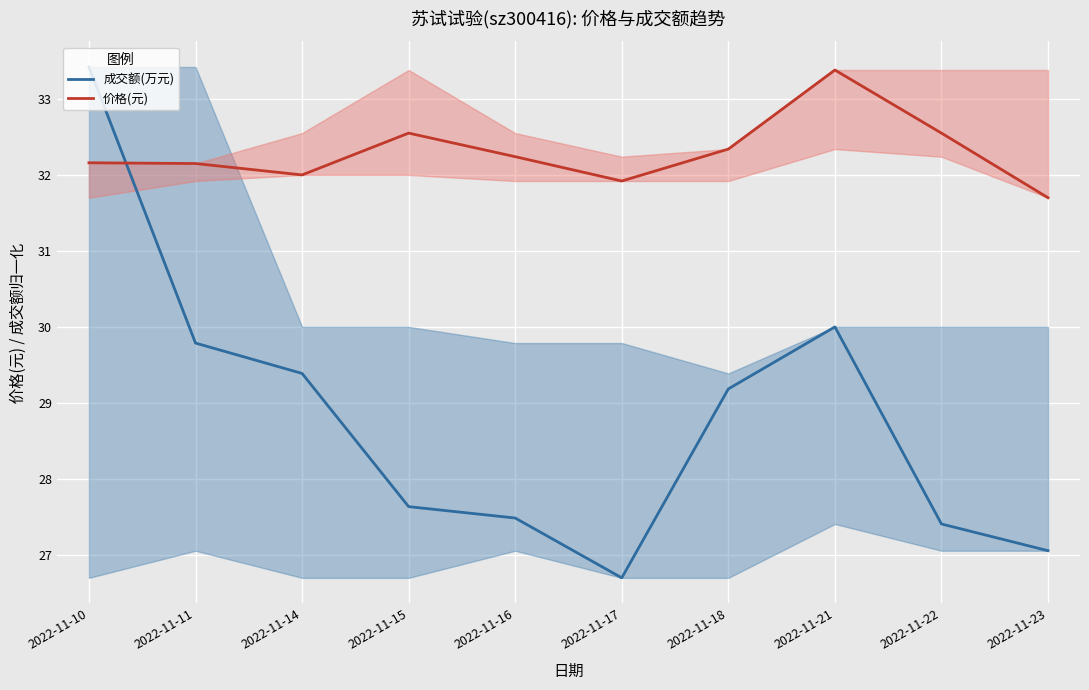

Which series changed the most between 2022-11-15 and 2022-11-22?

成交额(万元)